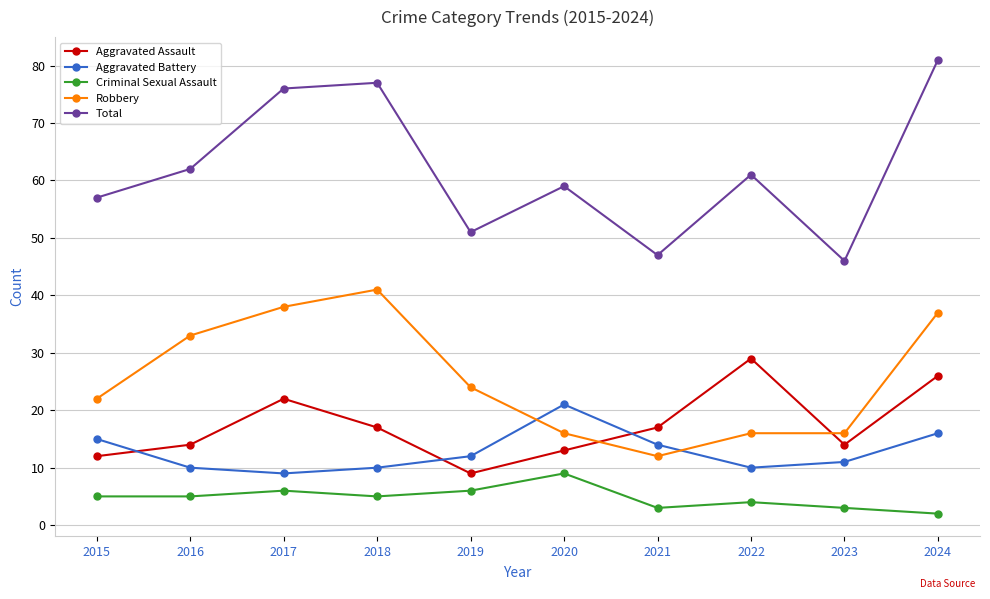

What is the total value across all series at 2019?

102